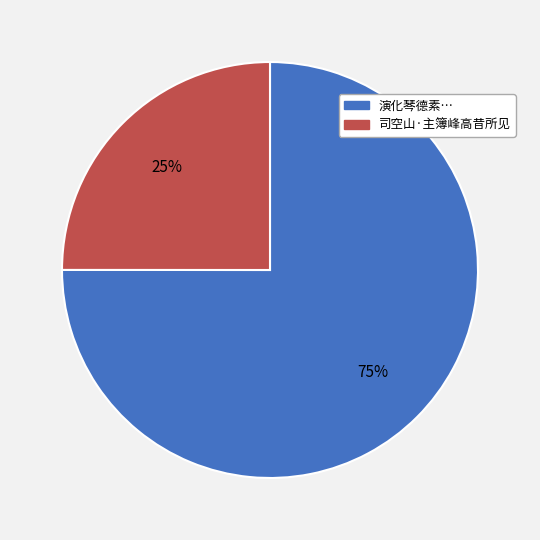

To the nearest percent, what is the average slice percentage?

50%